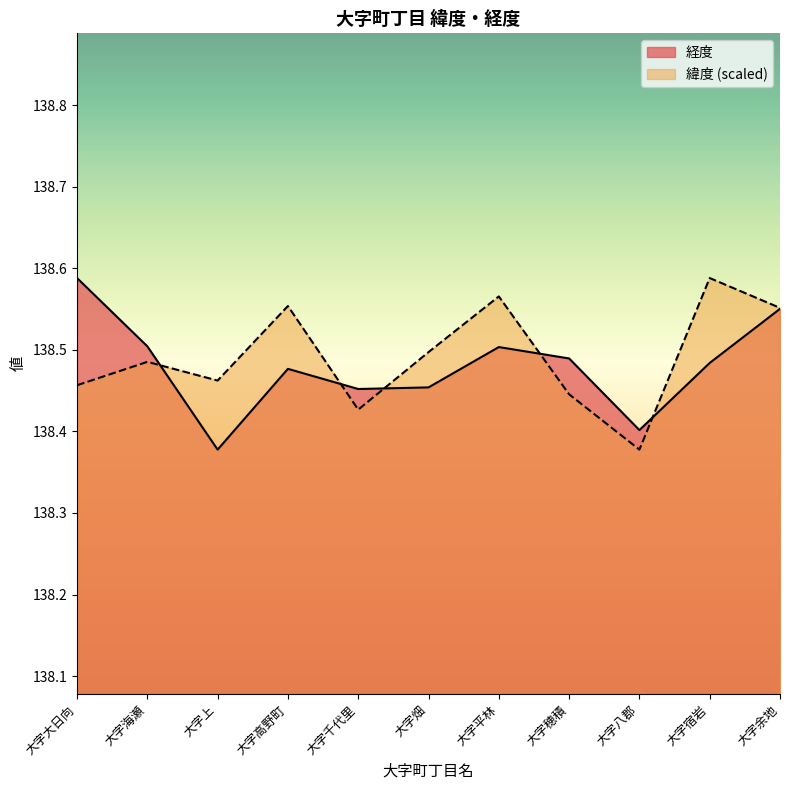

Count the number of data series in this chart.

2